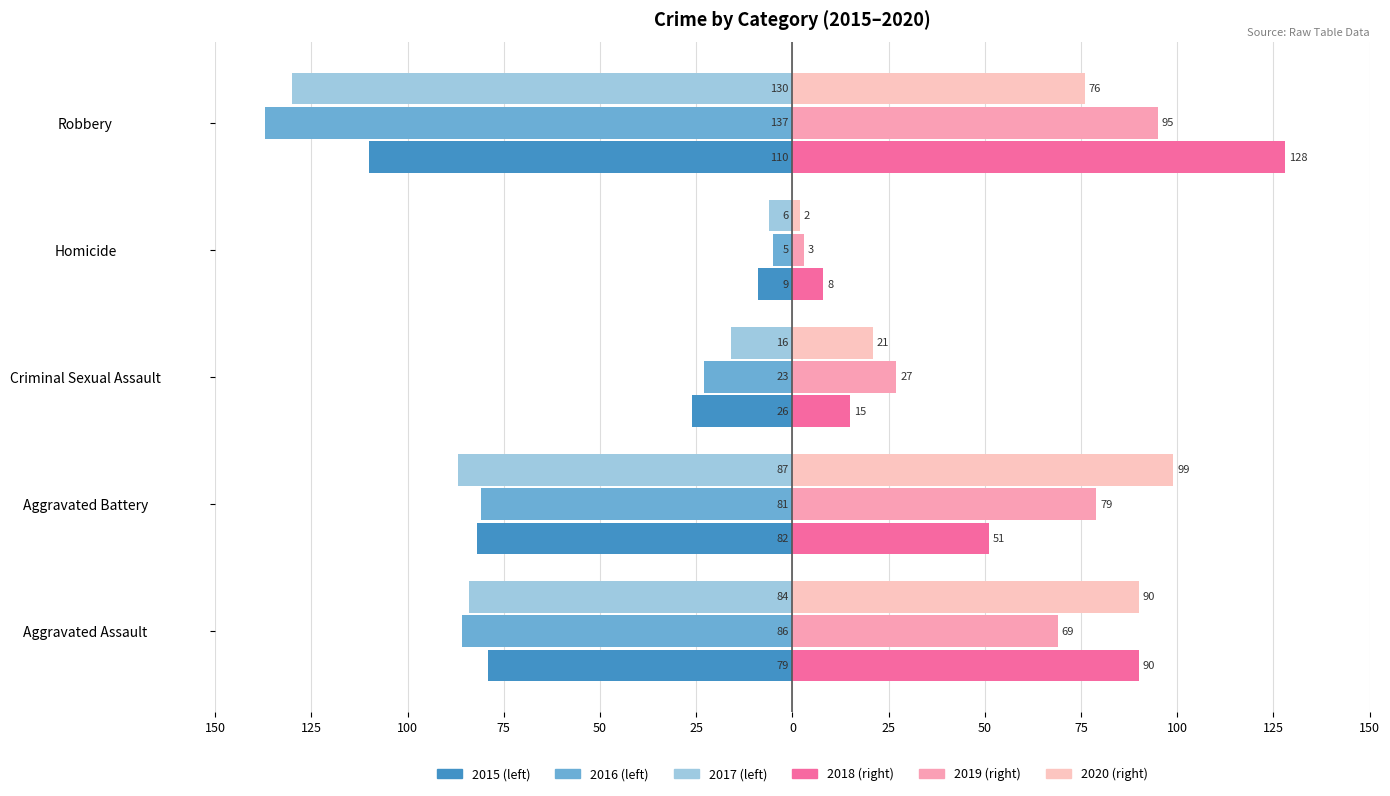

The value of 2017 at Aggravated Assault is -84. True or false?

True